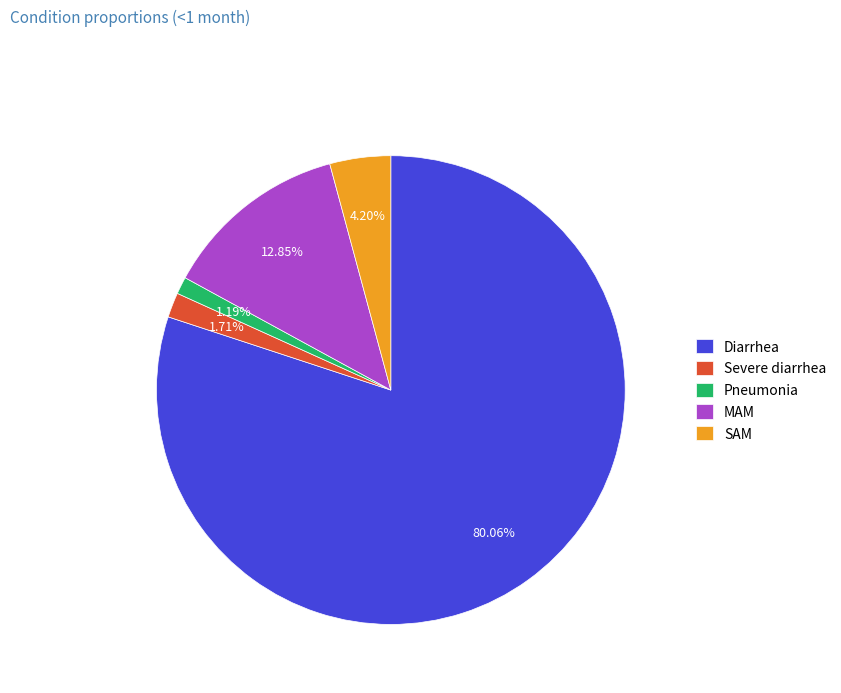

Which slice is the smallest?

Pneumonia